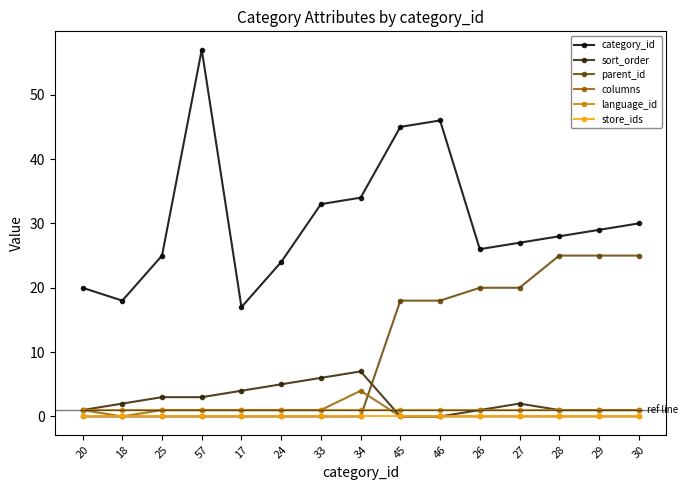

Which series has the largest total across all categories?

category_id